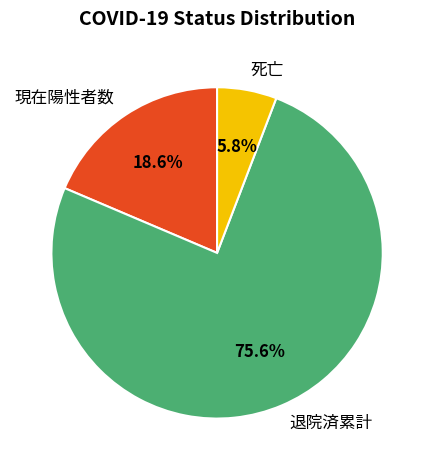

What percentage is NOT represented by 死亡?

94.2%